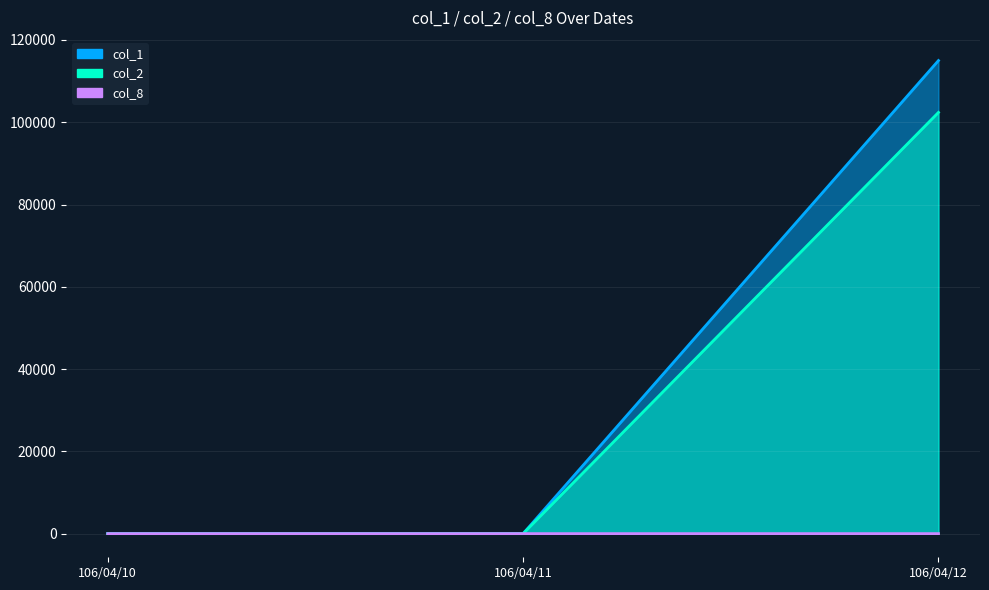

What are all the series names shown in the legend?

col_1, col_2, col_8